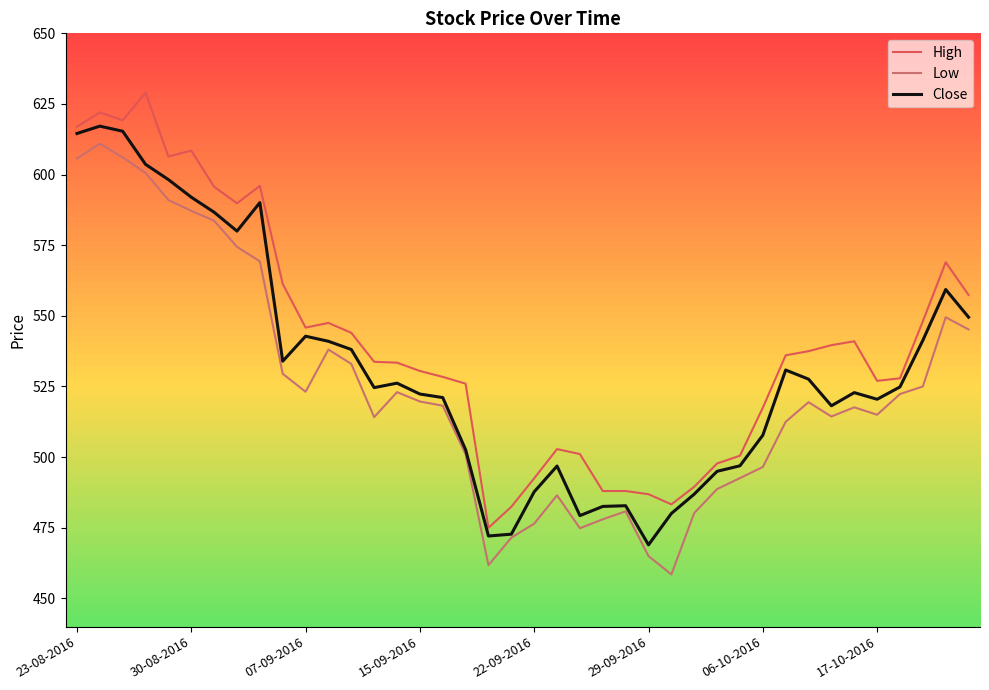

True or false: Low and High cross at least once.

False